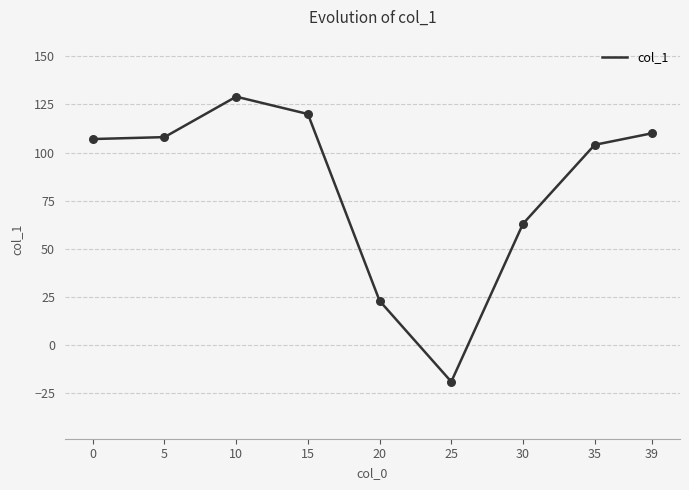

Approximately how many times larger is the value at 0 compared to 20?

4.7